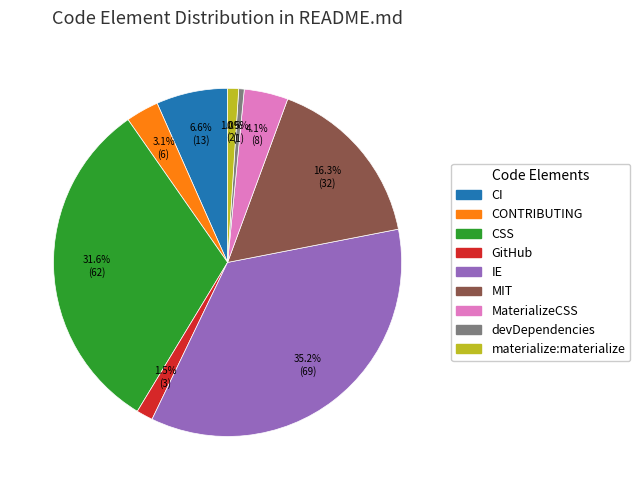

Does any single category account for the majority?

No